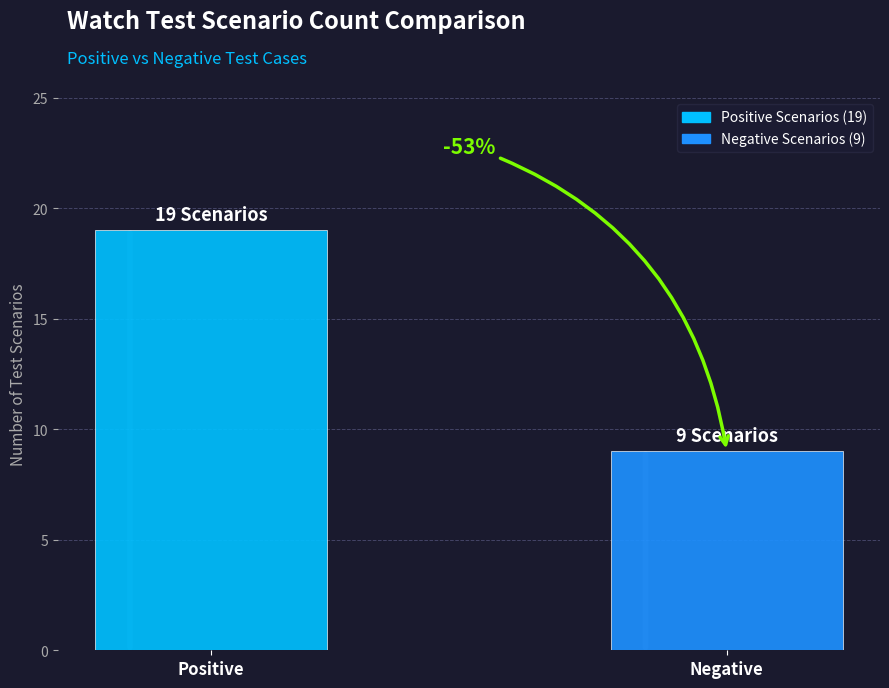

What is the change in value from Positive to Negative?

-10